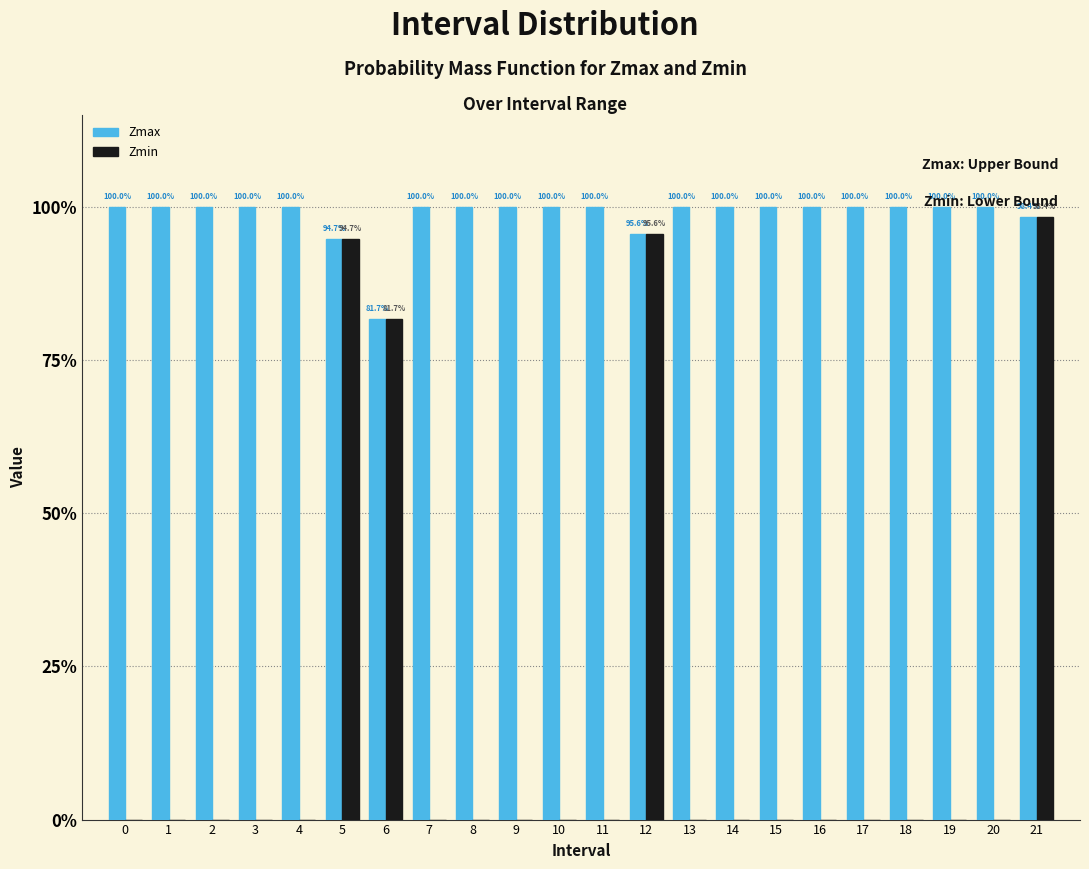

Are the bars horizontal?

No